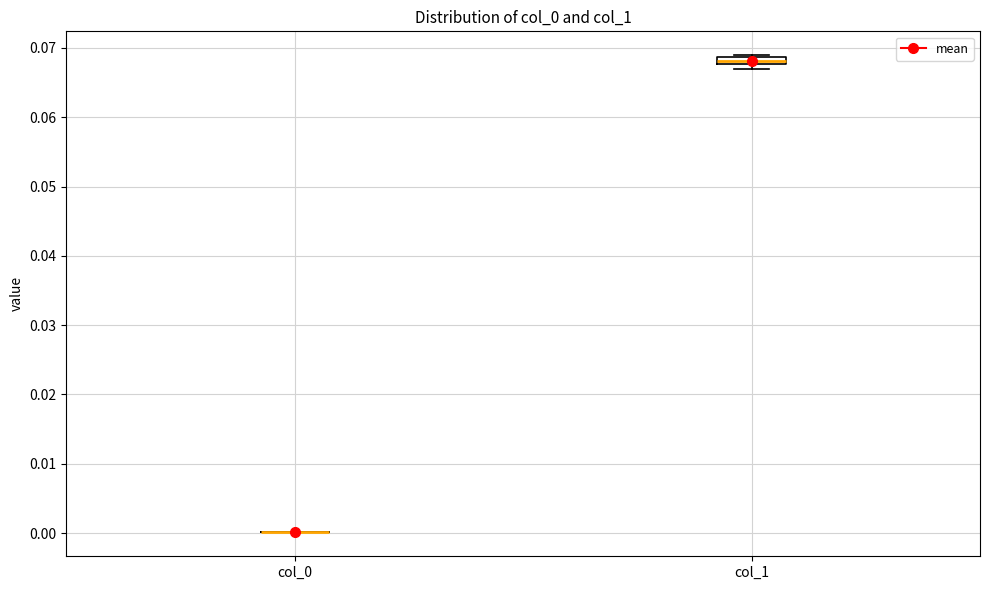

Where is the upper edge of the box for col_1 on the y-axis? The values are not printed on the chart, so give them approximately, as read against the axis.

0.069